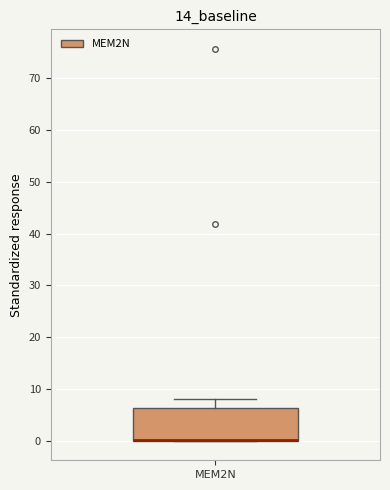

Read this box plot against the y-axis: the position of the median line, the range covered by the box, and the ends of both whiskers. The values are not printed on the chart, so give them approximately, as read against the axis.

median 0 (drawn on the box's lower edge), box 0 to 6, whiskers 0 to 8